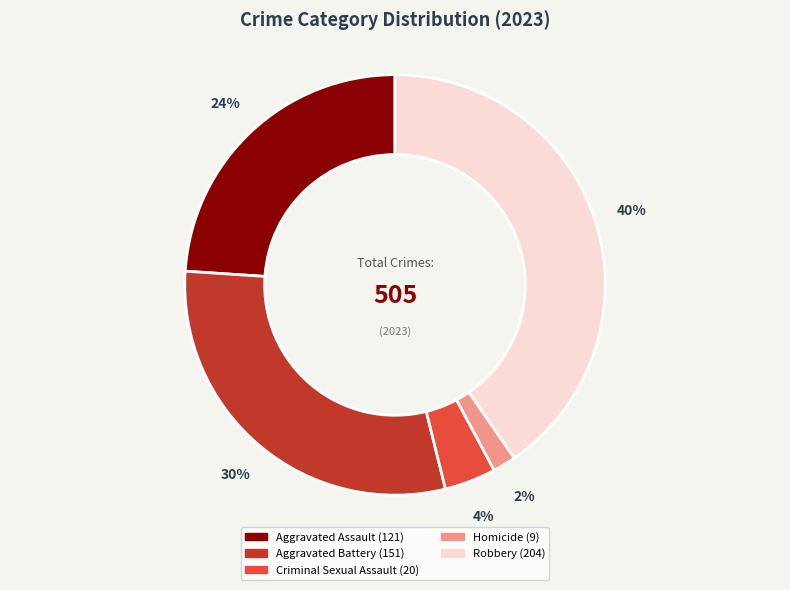

Do Aggravated Battery and Criminal Sexual Assault together represent more than half of the pie?

No